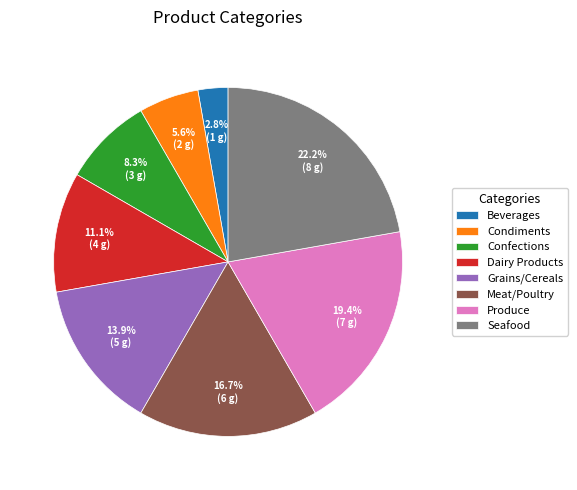

Is there a majority slice in this chart?

No